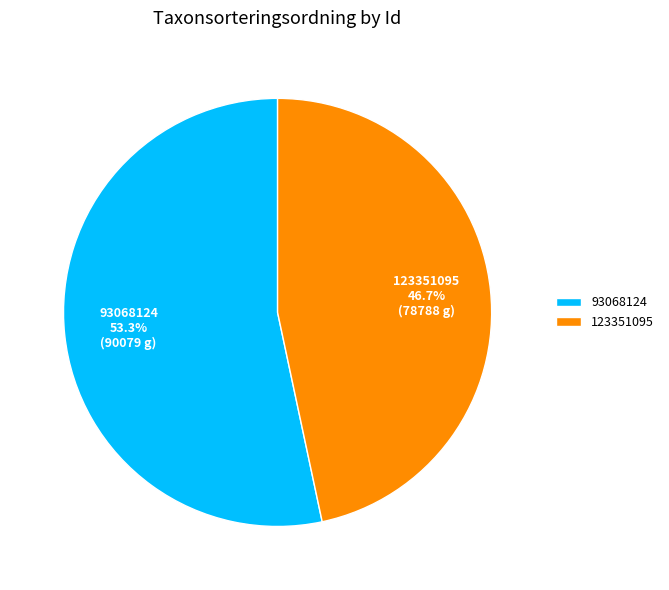

How many slices are in this pie chart?

2